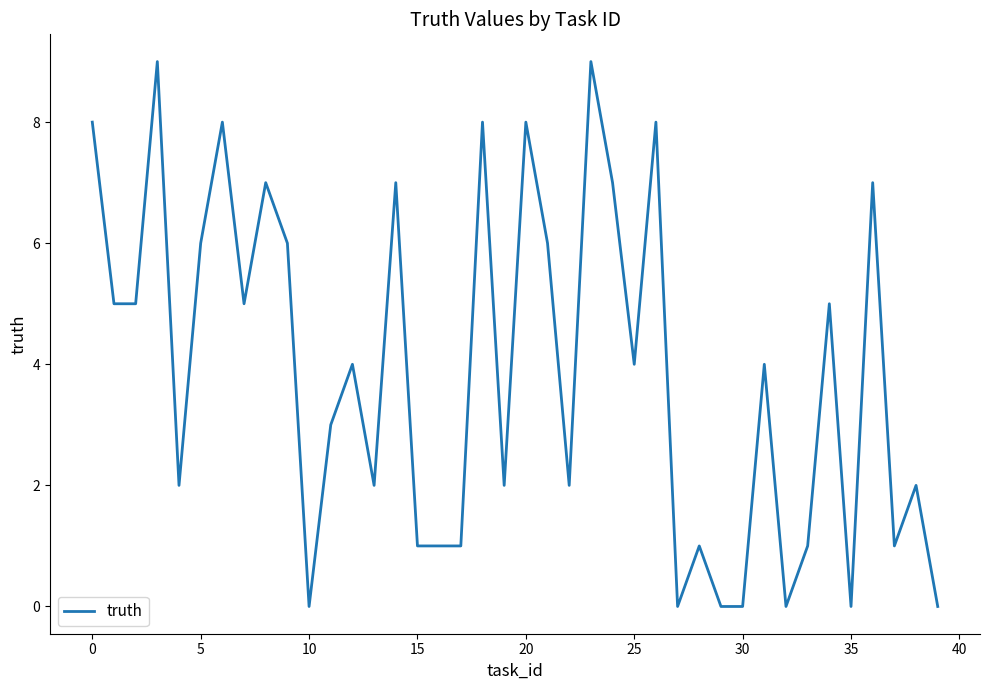

What is the maximum value shown in the chart?

9